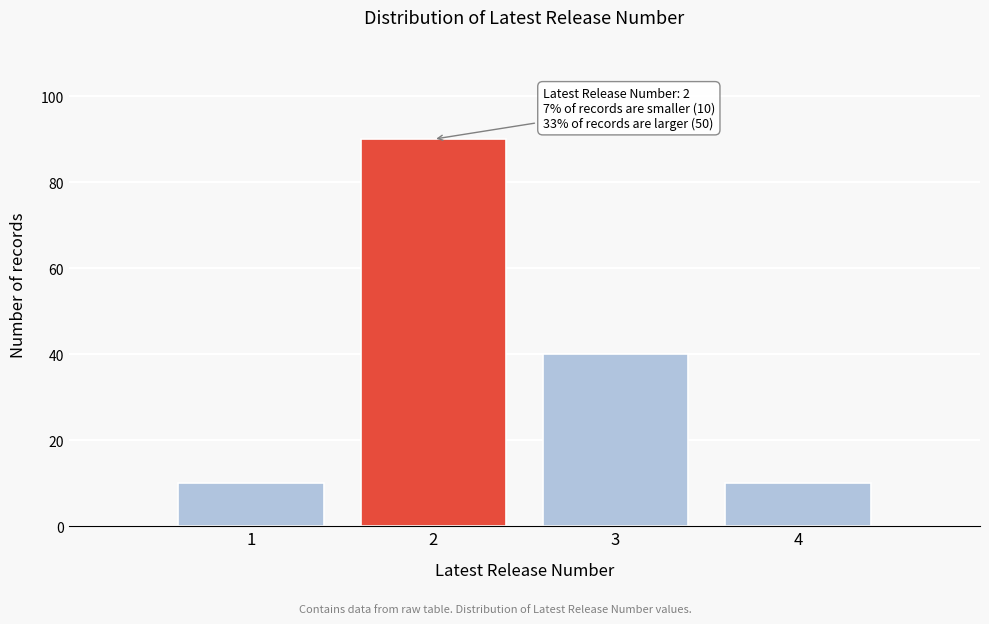

Which range on the x-axis has the tallest bar?

1.5 to 2.5